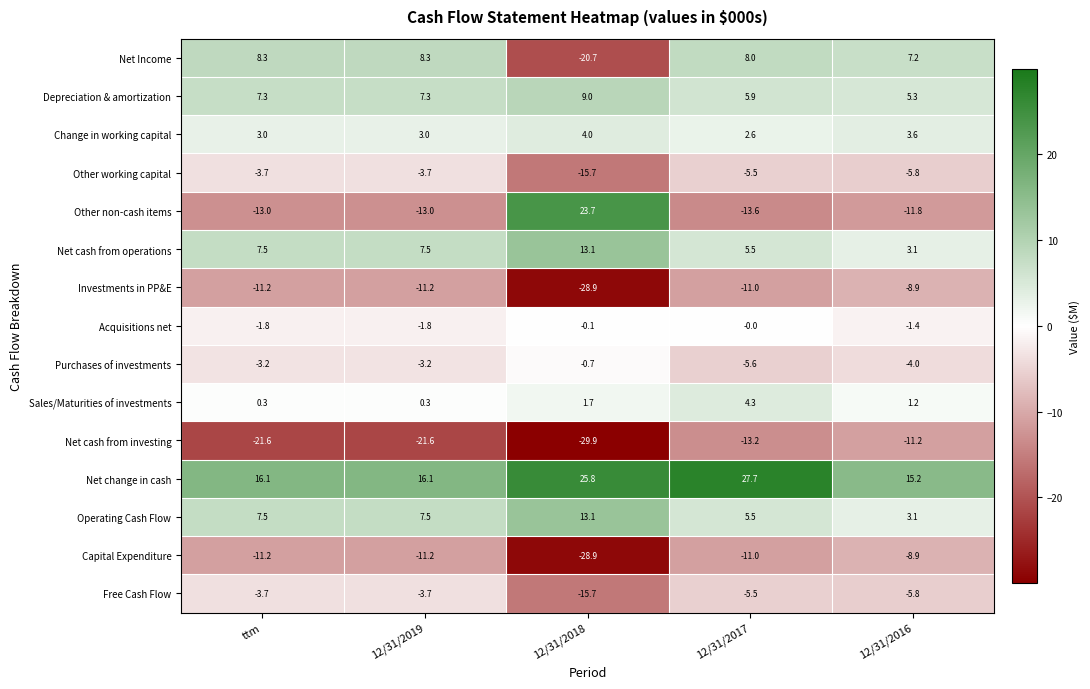

What is the sum of the Investments in PP&E values at 12/31/2019 and 12/31/2016?

-20.1